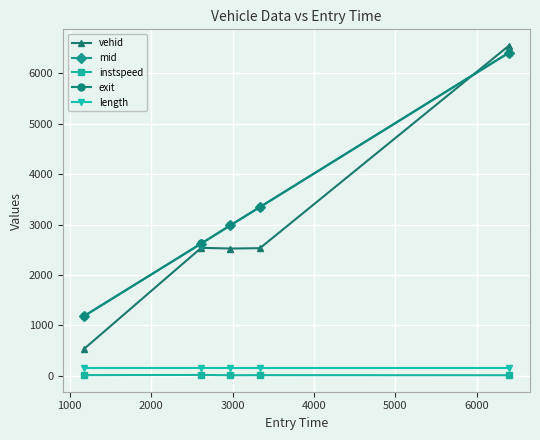

True or false: instspeed and exit intersect in this chart.

False